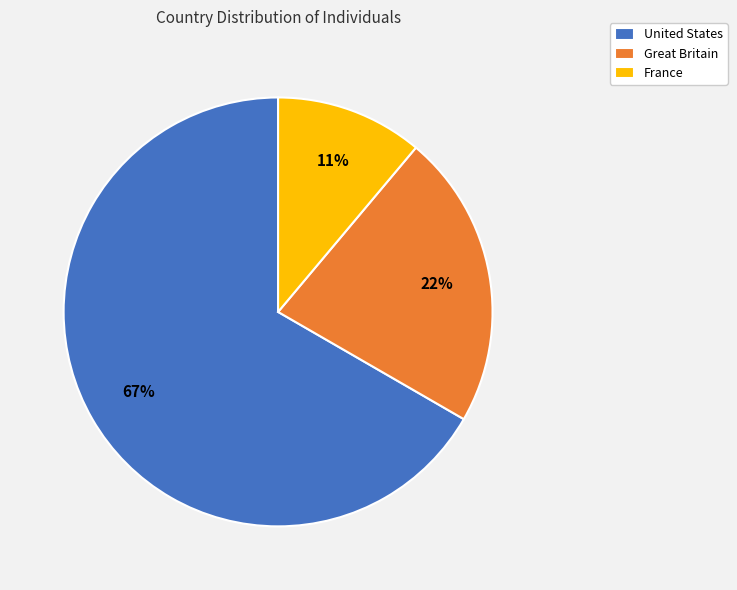

What is the majority slice?

United States